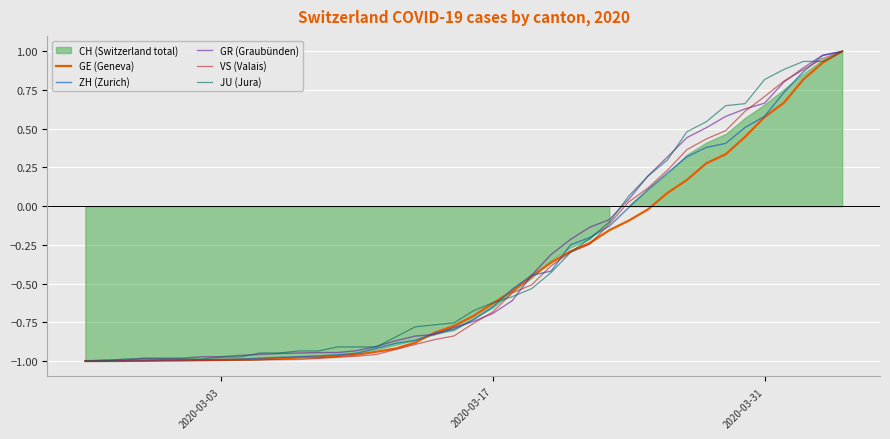

How many categories are shown in the chart?

40